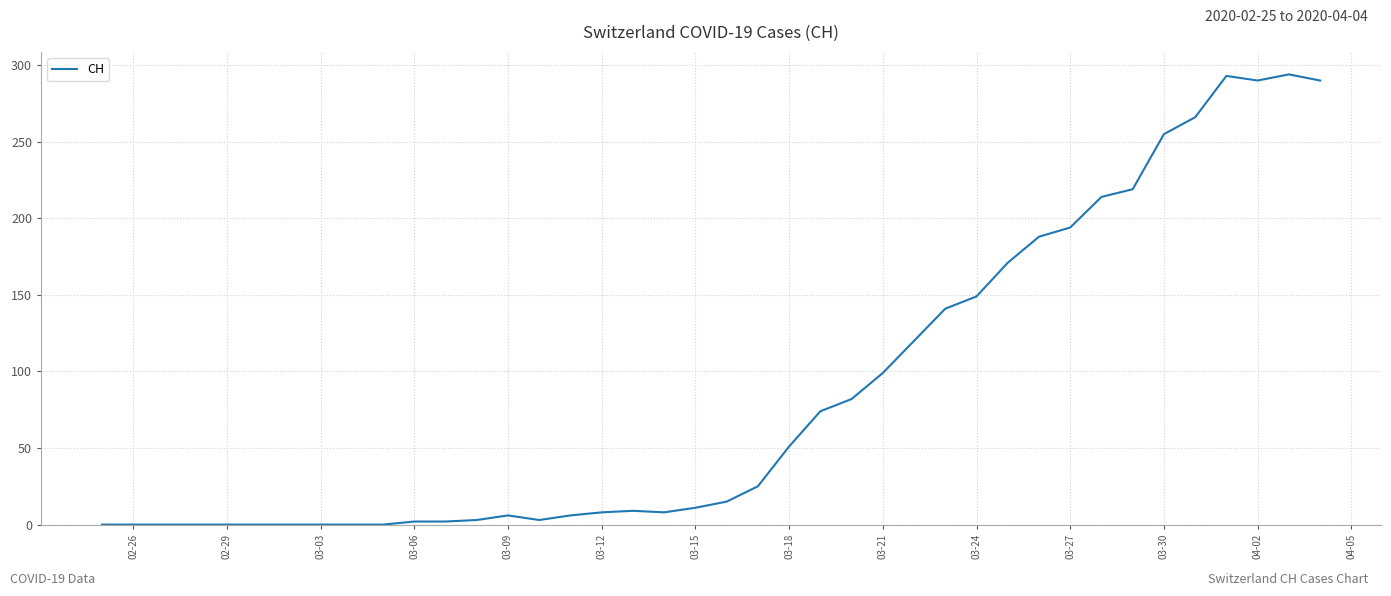

What is the difference between the maximum and minimum values?

294